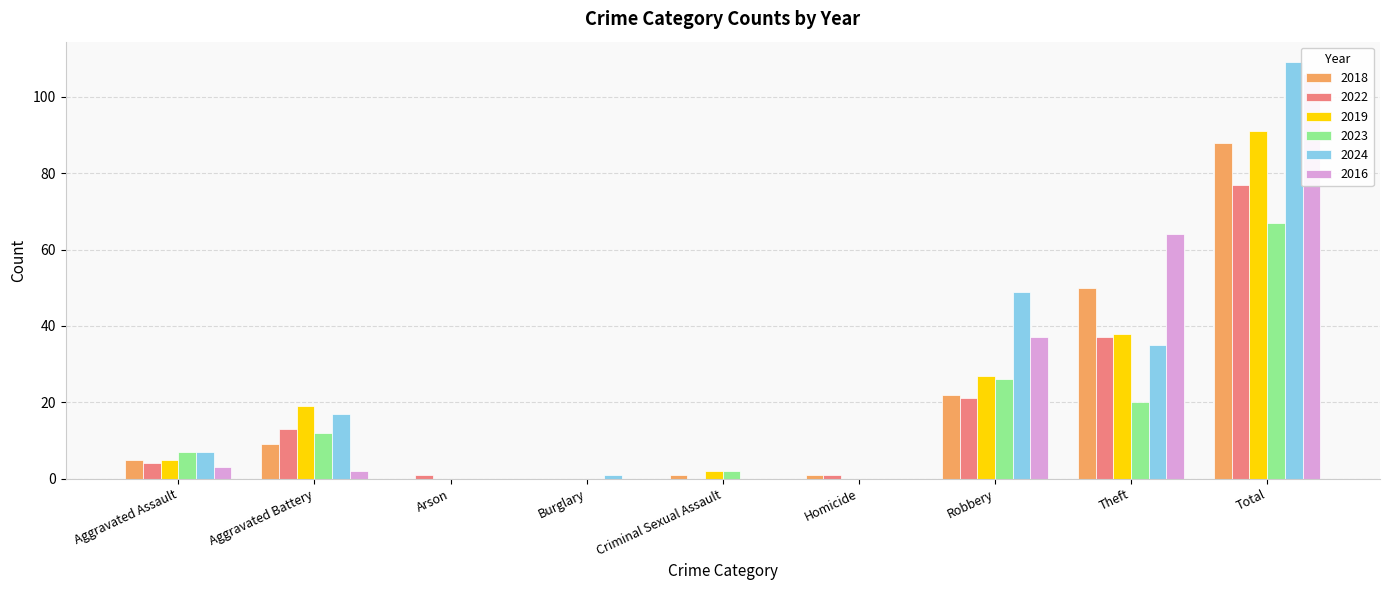

What is the difference between the maximum and second lowest values in the 2022 series?

77